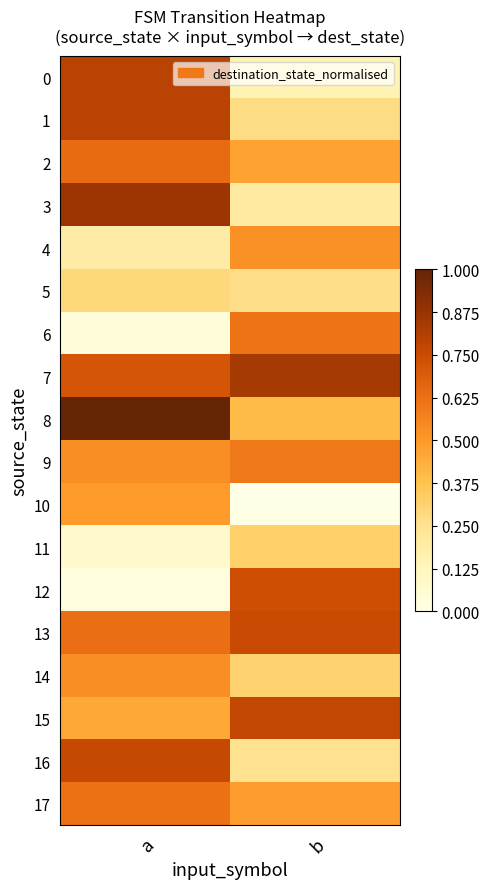

Reading left to right, list all the values displayed in this chart.

0: a=0.8	b=0.1
1: a=0.8	b=0.3
2: a=0.6	b=0.5
3: a=0.9	b=0.2
4: a=0.2	b=0.5
5: a=0.3	b=0.3
6: a=0.0	b=0.6
7: a=0.7	b=0.8
8: a=1.0	b=0.4
9: a=0.5	b=0.6
10: a=0.5	b=0.0
11: a=0.1	b=0.3
12: a=0.0	b=0.7
13: a=0.6	b=0.8
14: a=0.5	b=0.3
15: a=0.5	b=0.8
16: a=0.8	b=0.3
17: a=0.6	b=0.5